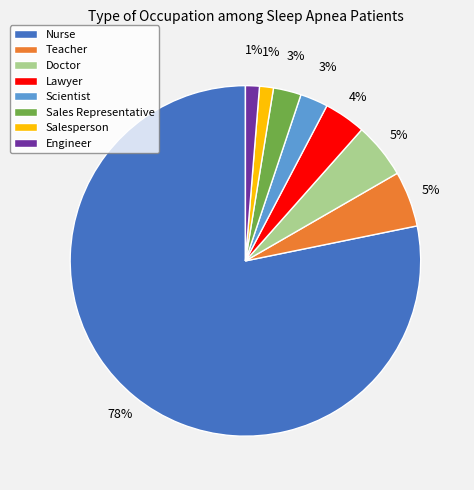

To the nearest percent, what portion does Engineer represent?

1%